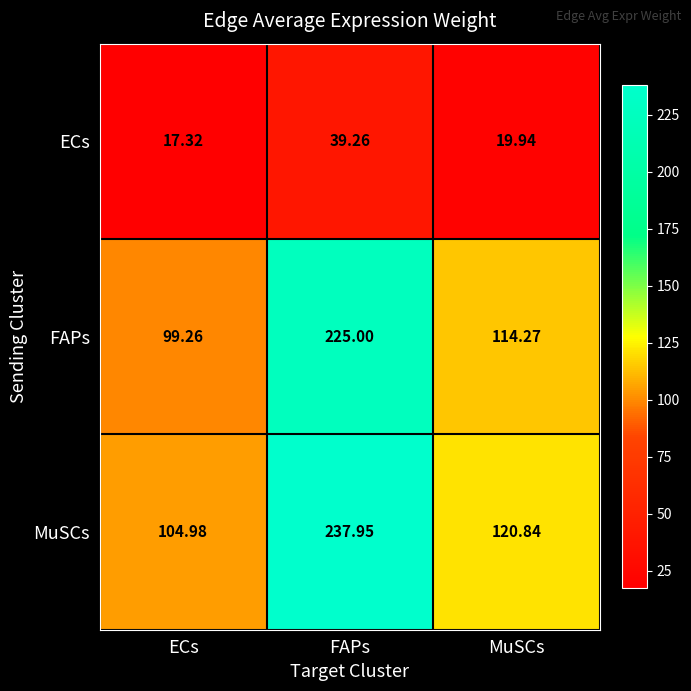

Which category has the lowest value in the MuSCs series?

ECs